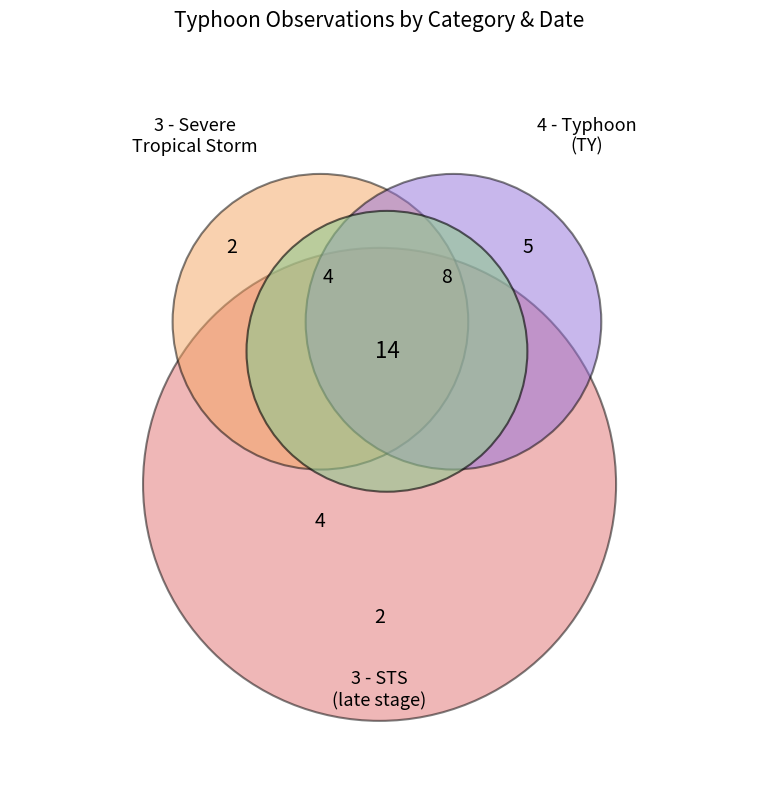

Which slice is the smallest?

3 - Severe Tropical Storm (STS)